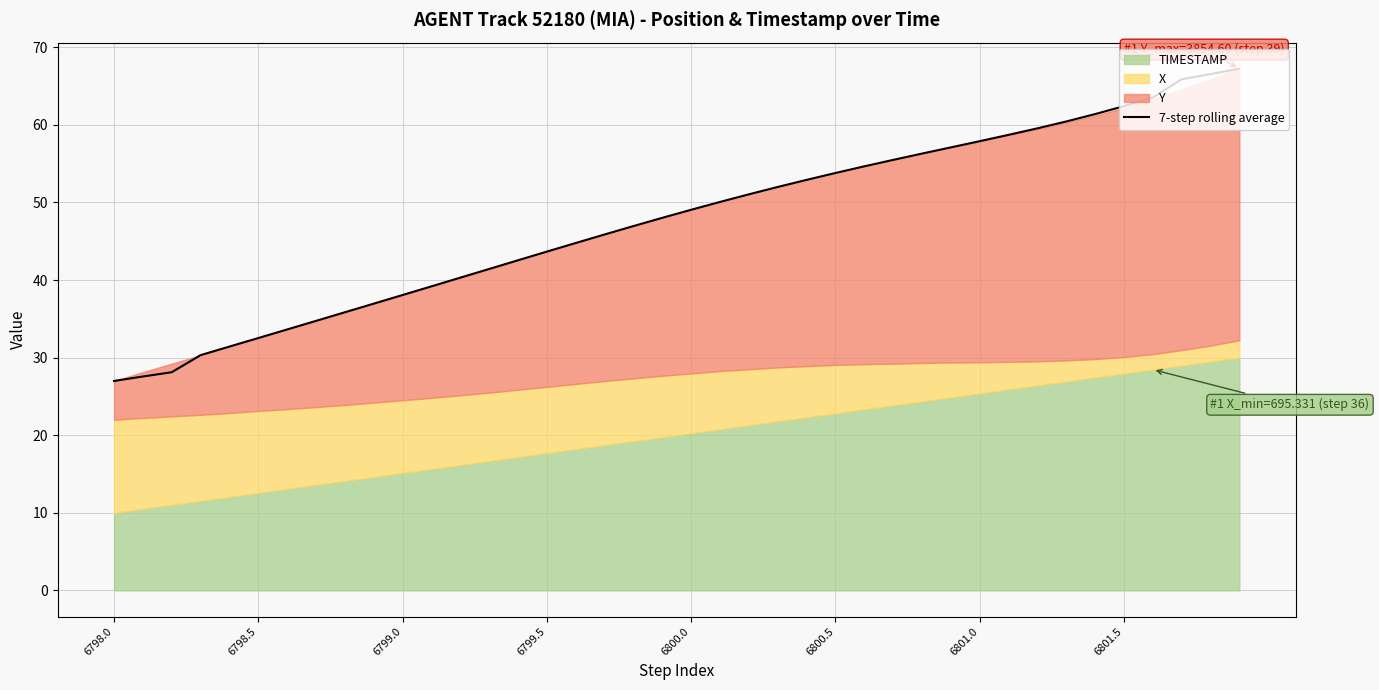

What is the average value?

47.6